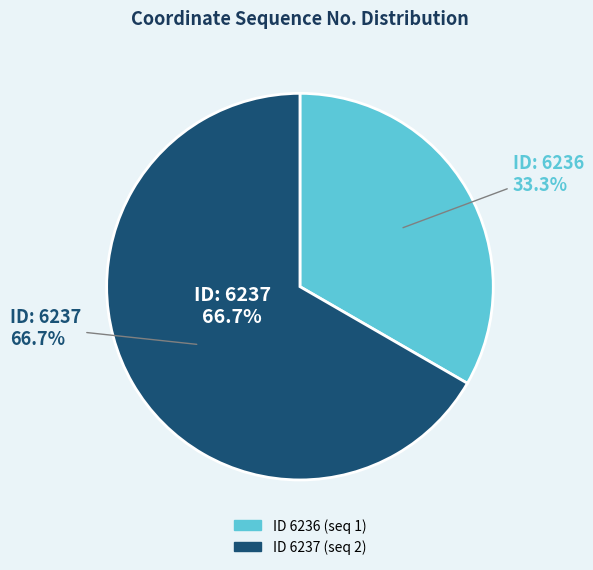

To the nearest percent, what is the combined percentage of 6237 and 6236?

100%